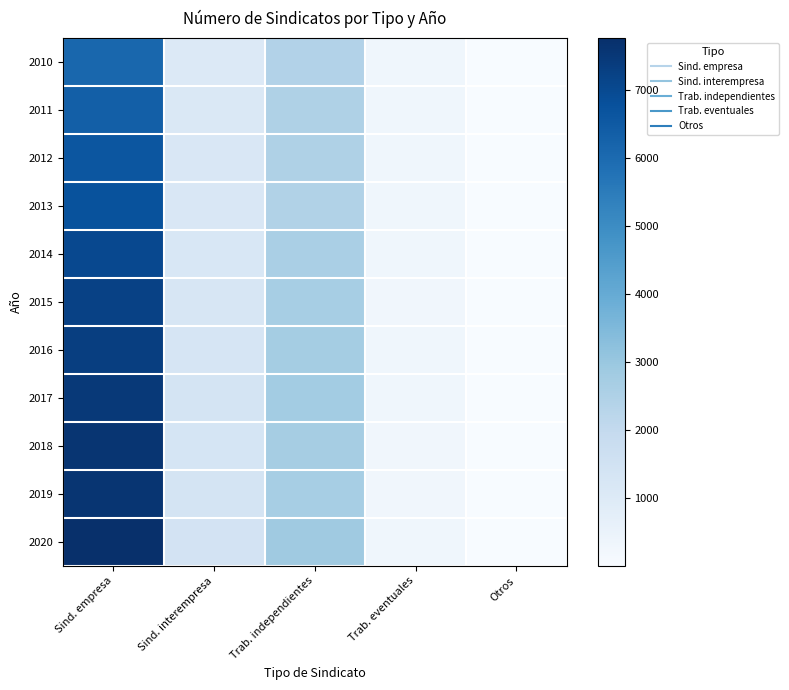

At which category does the chart reach its peak across all series?

Sind. empresa